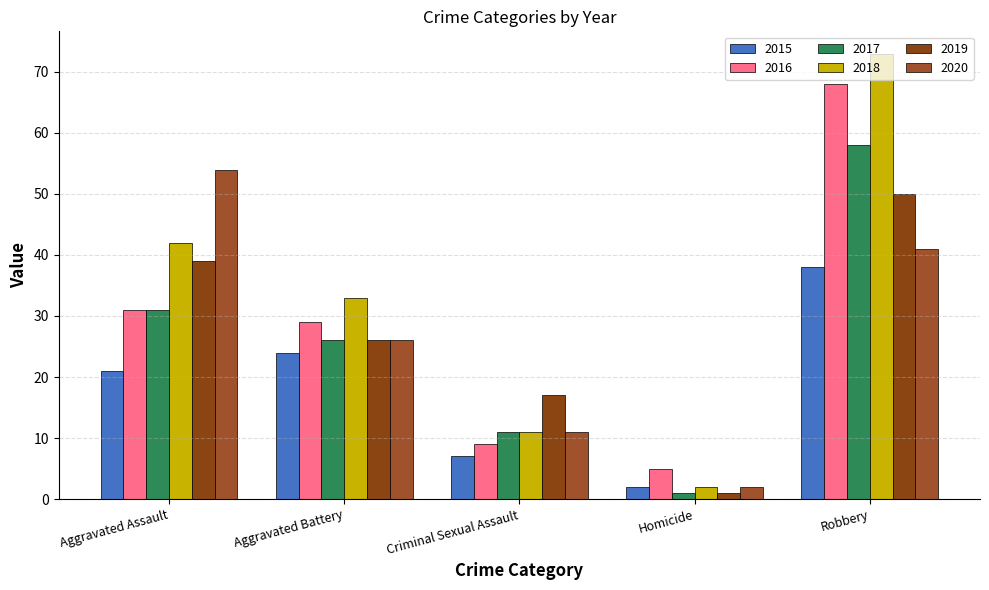

Is it true that 2019 equals 17 at Criminal Sexual Assault?

True